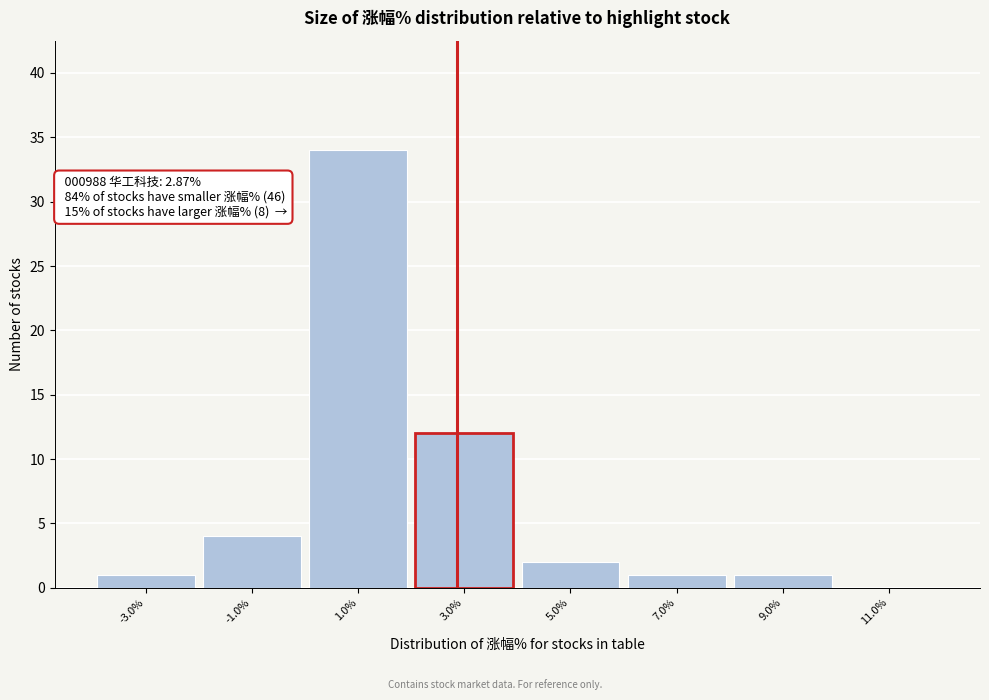

Over which range of the x-axis is the bar tallest?

0 to 2